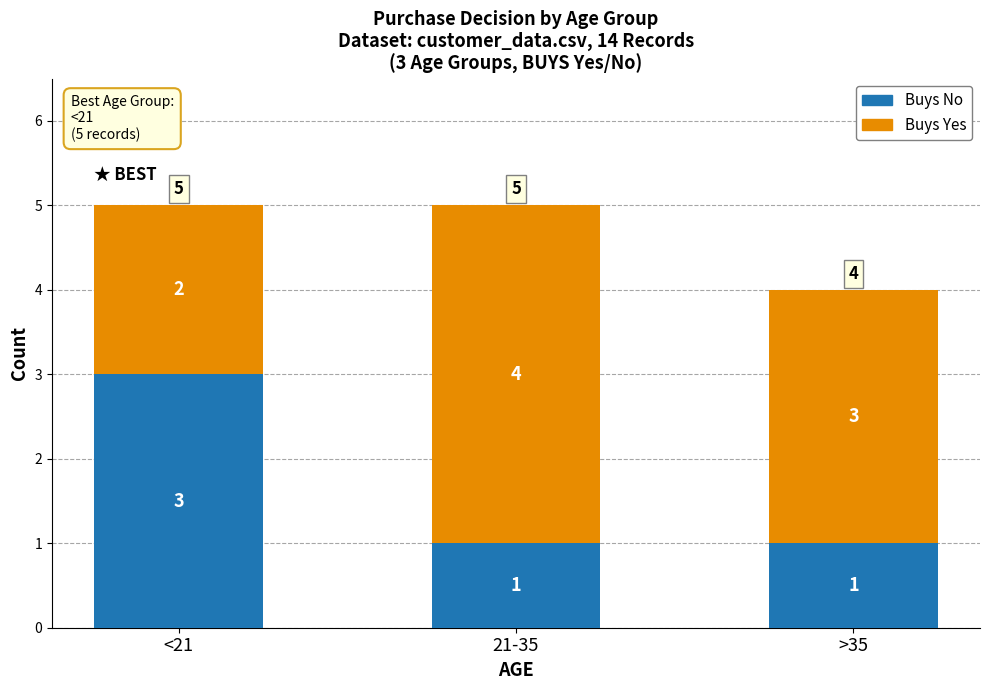

Reading left to right, list the values for the Buys No series.

3	1	1